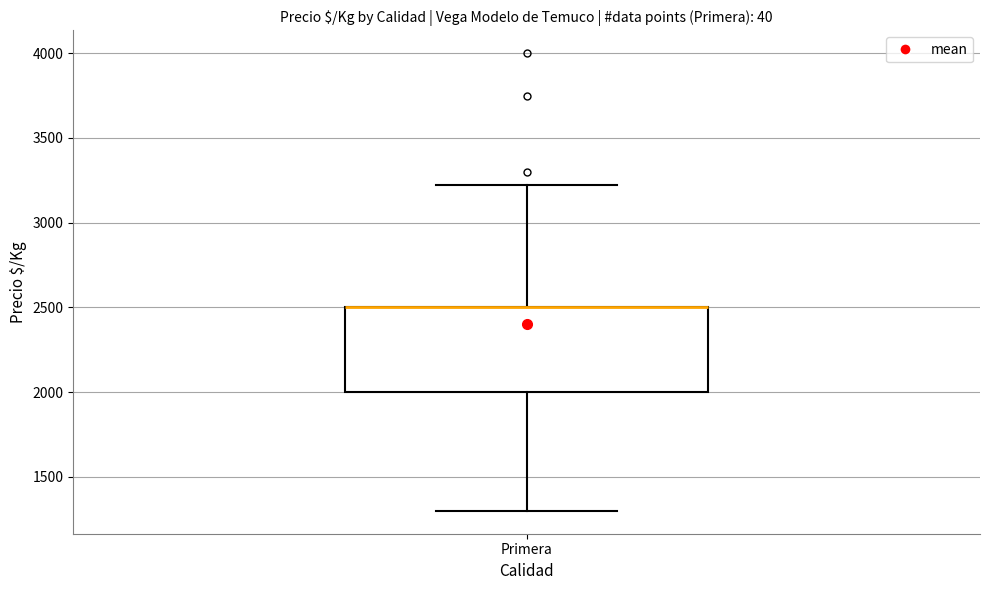

Transcribe this box plot: give where the median line is, the range the box spans, and where the two whiskers end, as read against the y-axis. The values are not printed on the chart, so give them approximately, as read against the axis.

median 2500 (drawn on the box's upper edge), box 2000 to 2500, whiskers 1300 to 3200